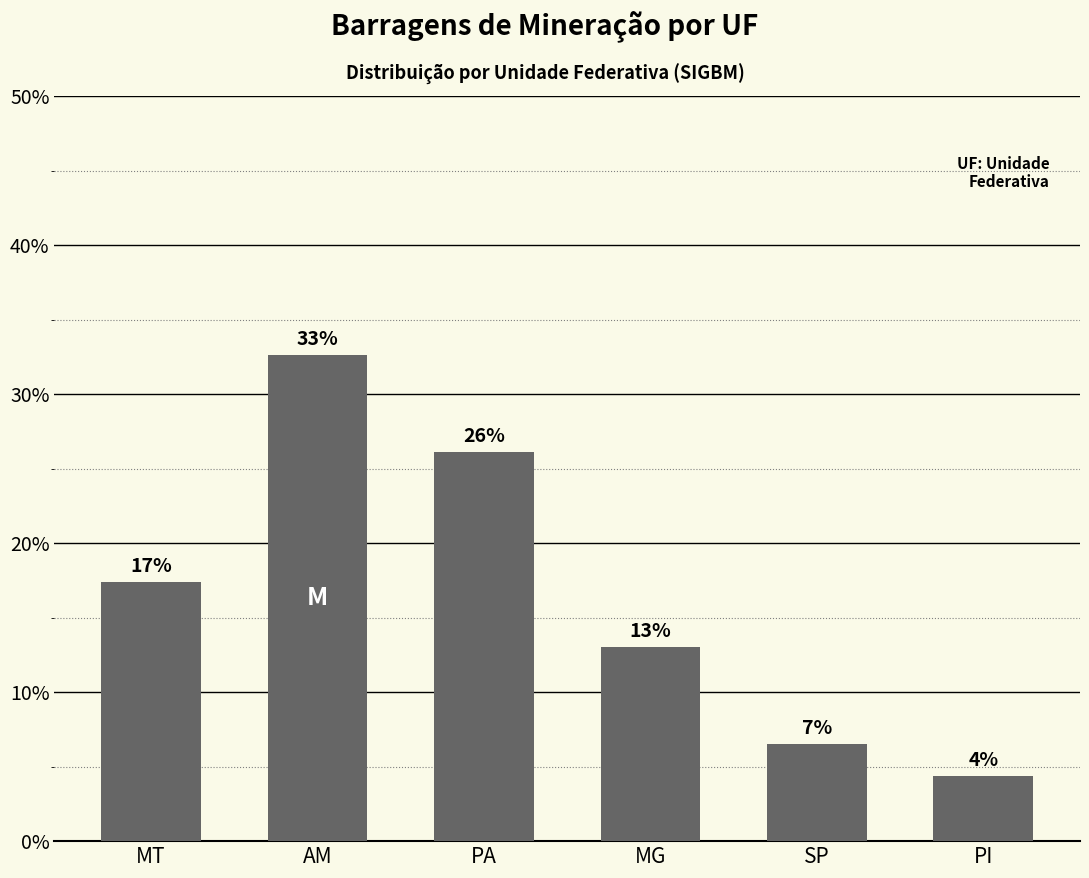

Rank the categories by value from highest to lowest.

AM, PA, MT, MG, SP, PI